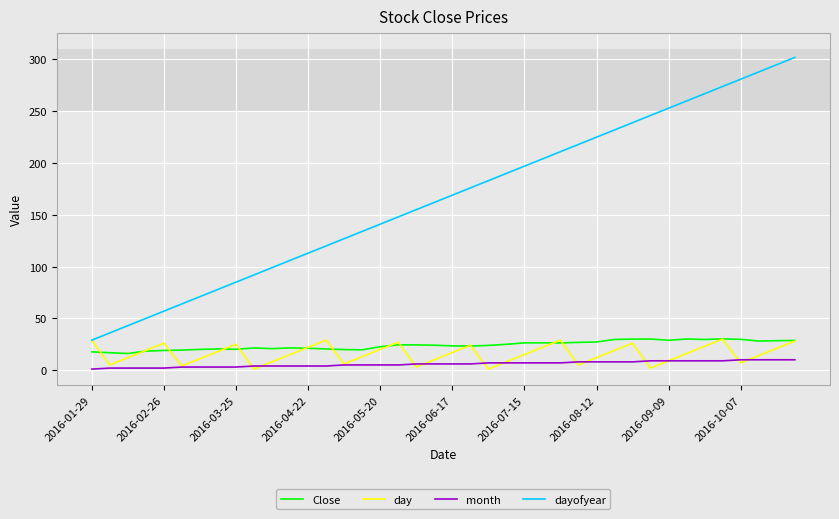

Which series has the widest spread of values?

dayofyear